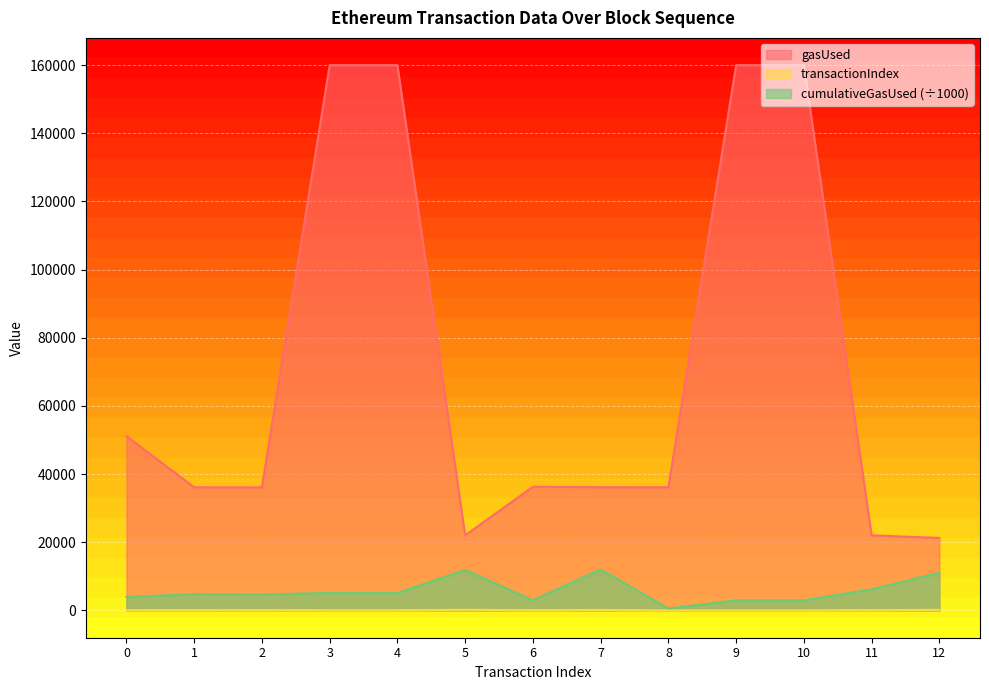

At which category is the sum across all series the highest?

3